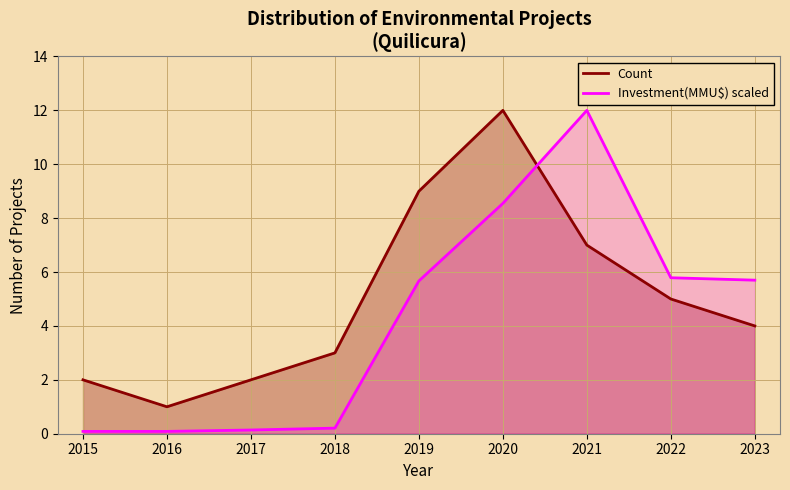

What is the difference between the second highest and minimum values in the Count series?

8.0